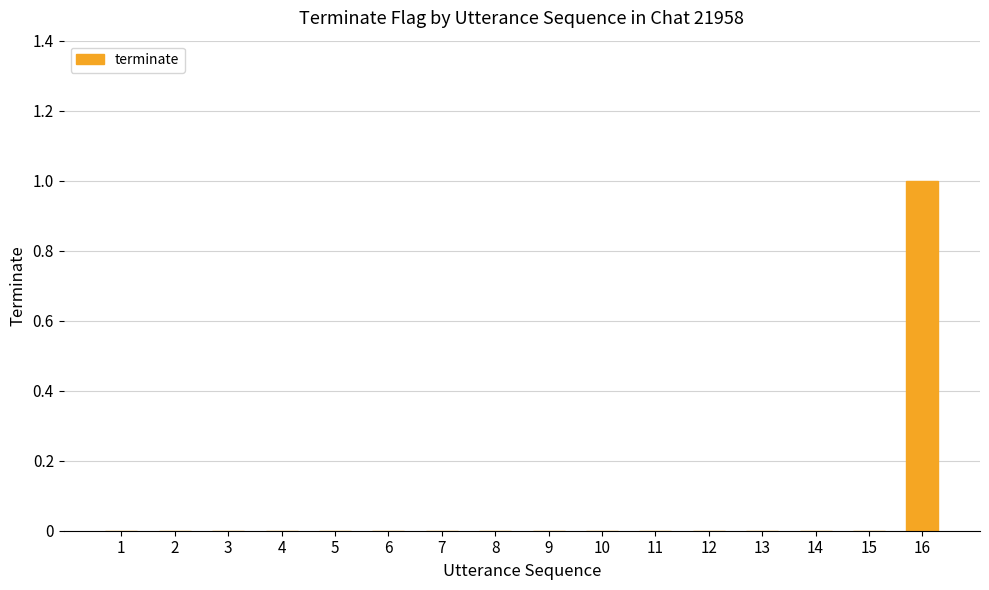

Count the values in the range 0 to 1.

16